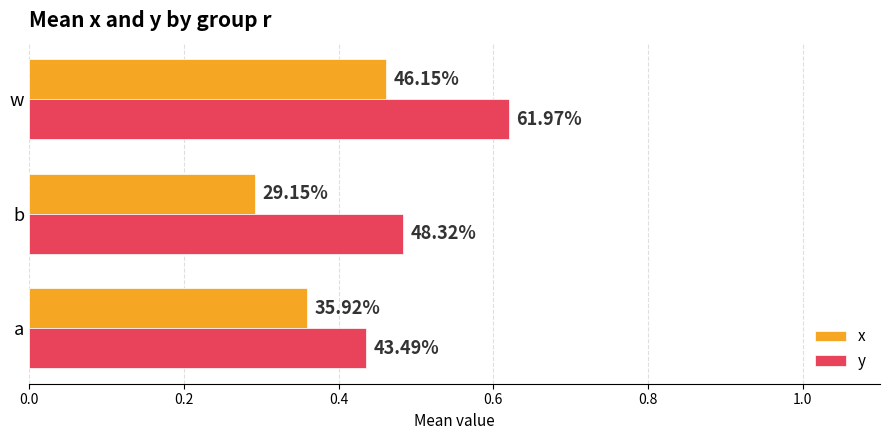

Reading right to left, list all the values displayed in this chart.

x: 0.5	0.3	0.4
y: 0.6	0.5	0.4